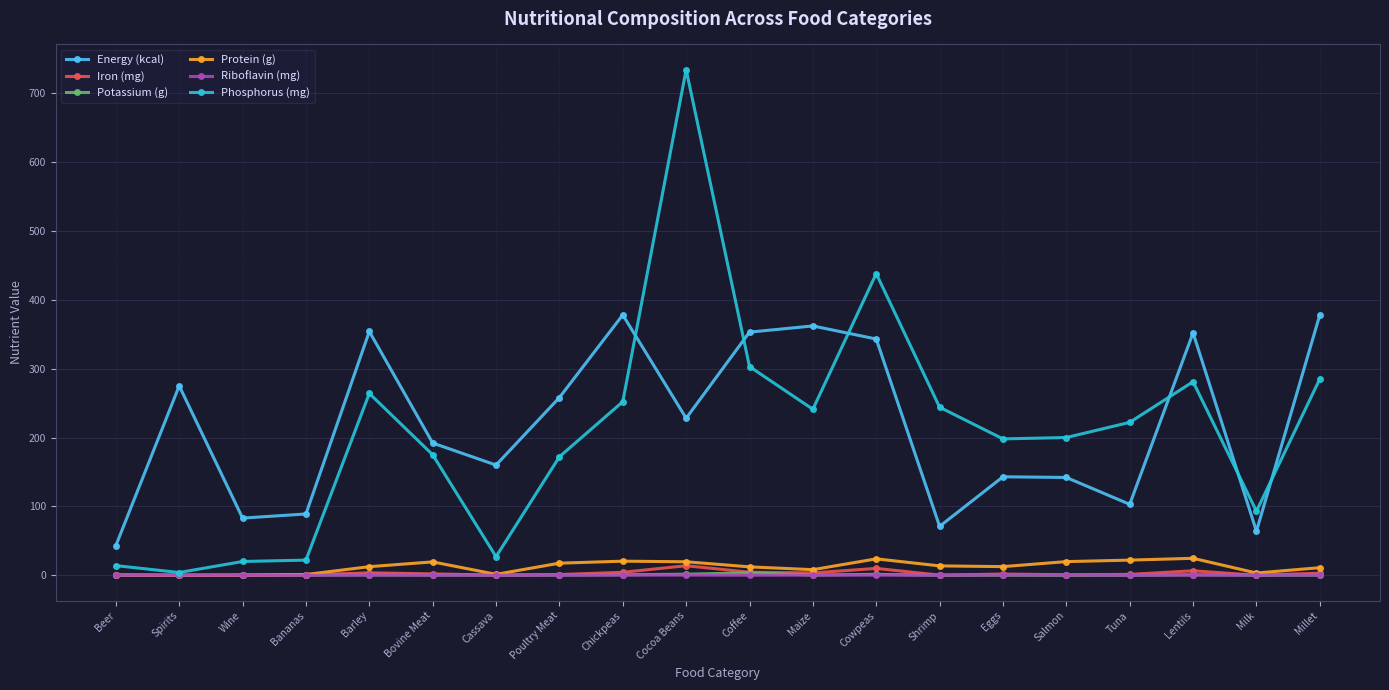

Is this an area chart (filled region under the line)?

No